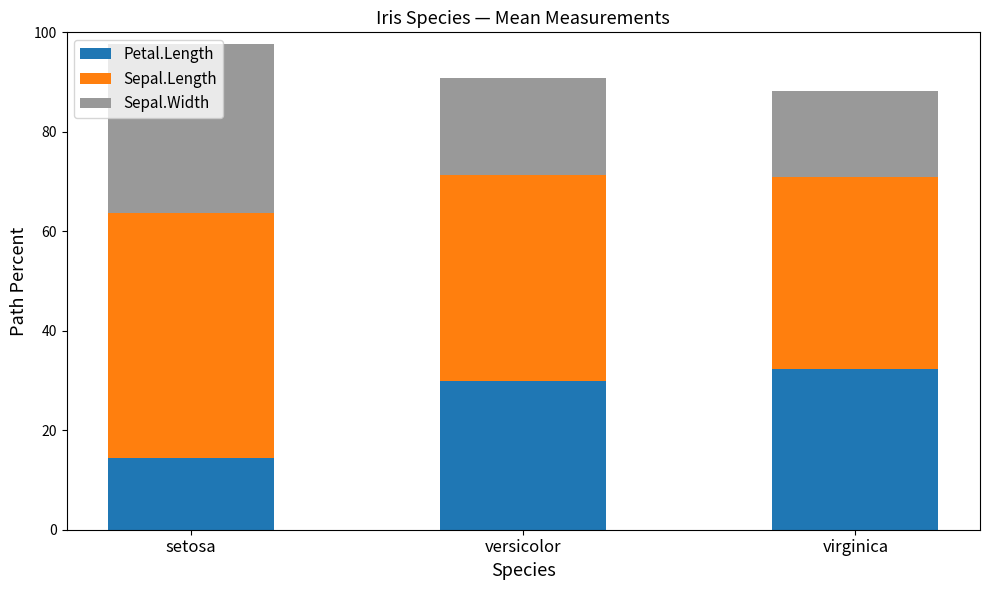

What is the difference between the maximum and second lowest values in the Petal.Length series?

2.6